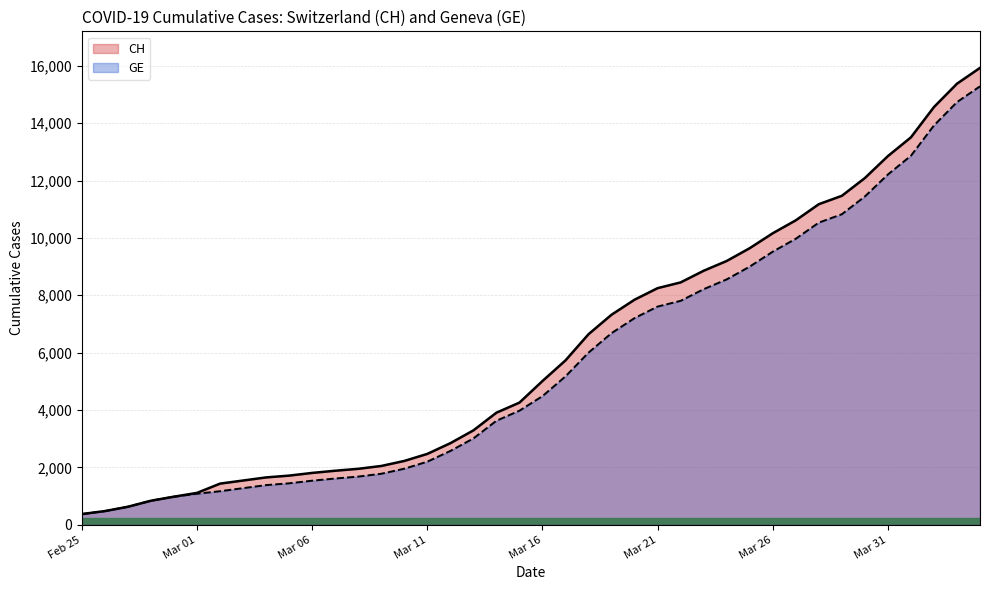

What is the smallest value displayed?

375